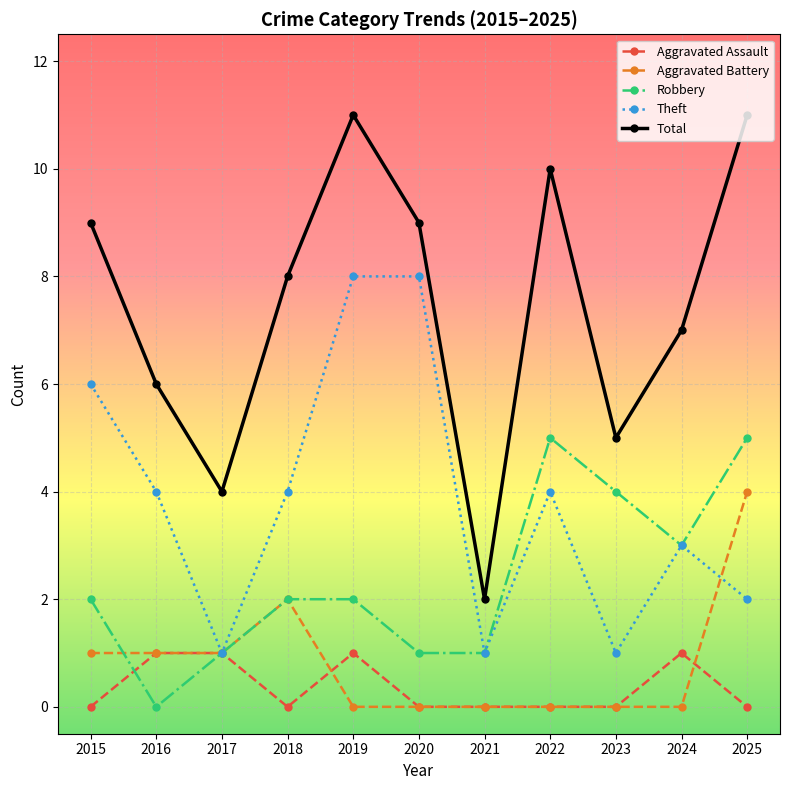

What is the total value across all series at 2021?

4